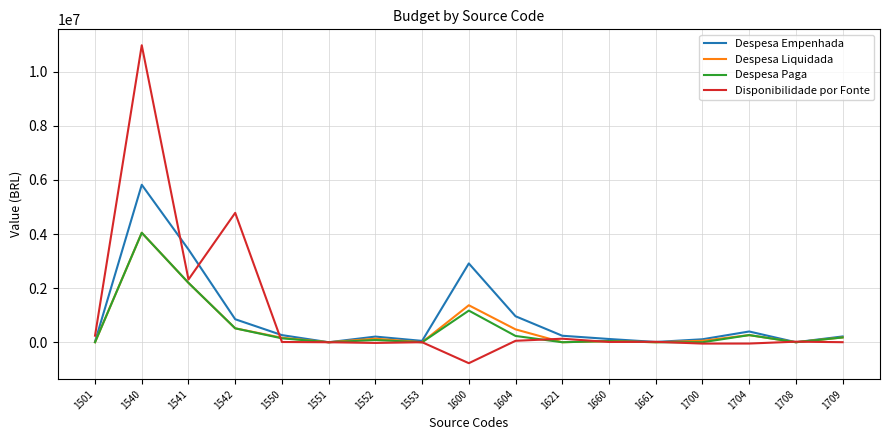

The value of Despesa Paga at 1700 is -1922584.5. True or false?

False